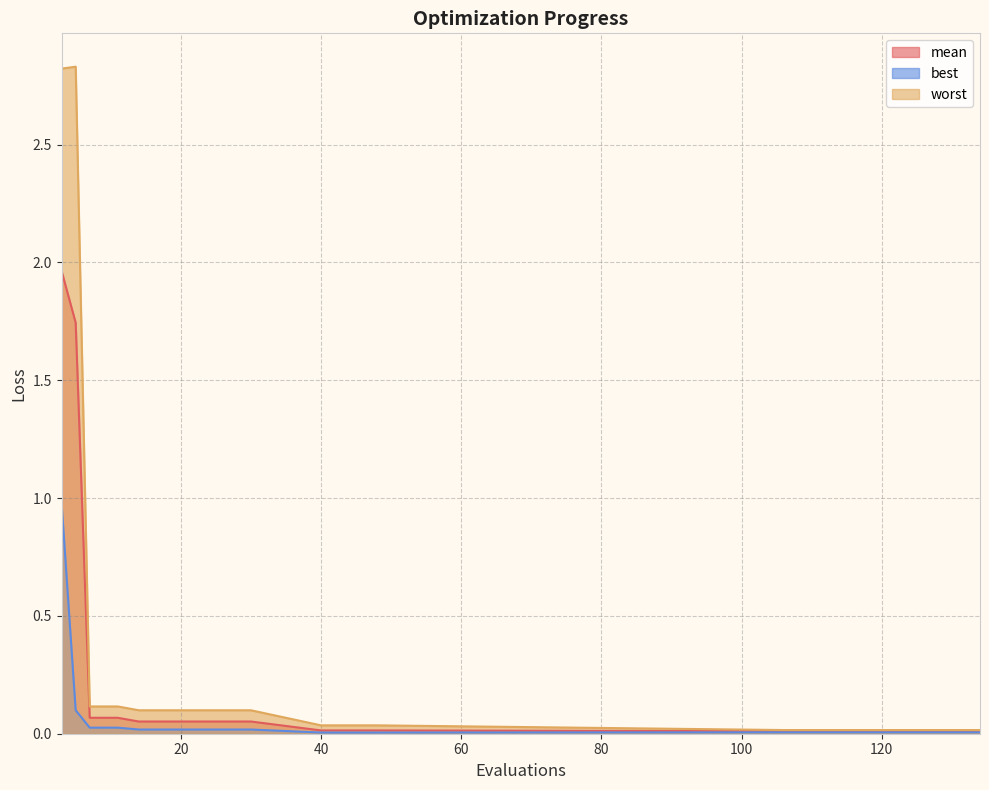

True or false: best has more than 2 points higher than both neighbors.

False